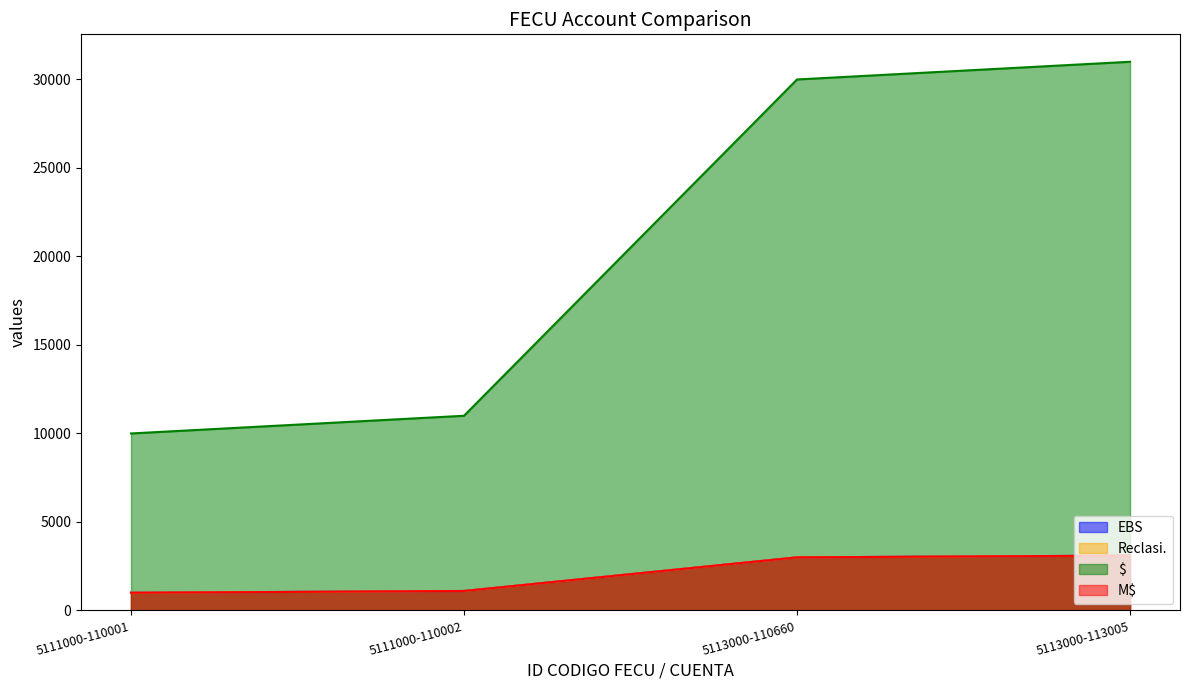

Count the number of categories in the chart.

4